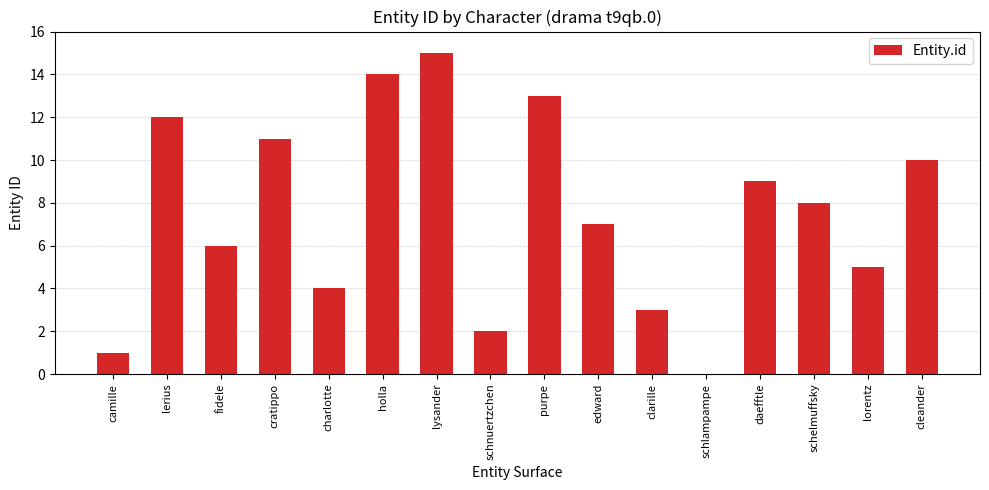

What is the sum of all values?

120